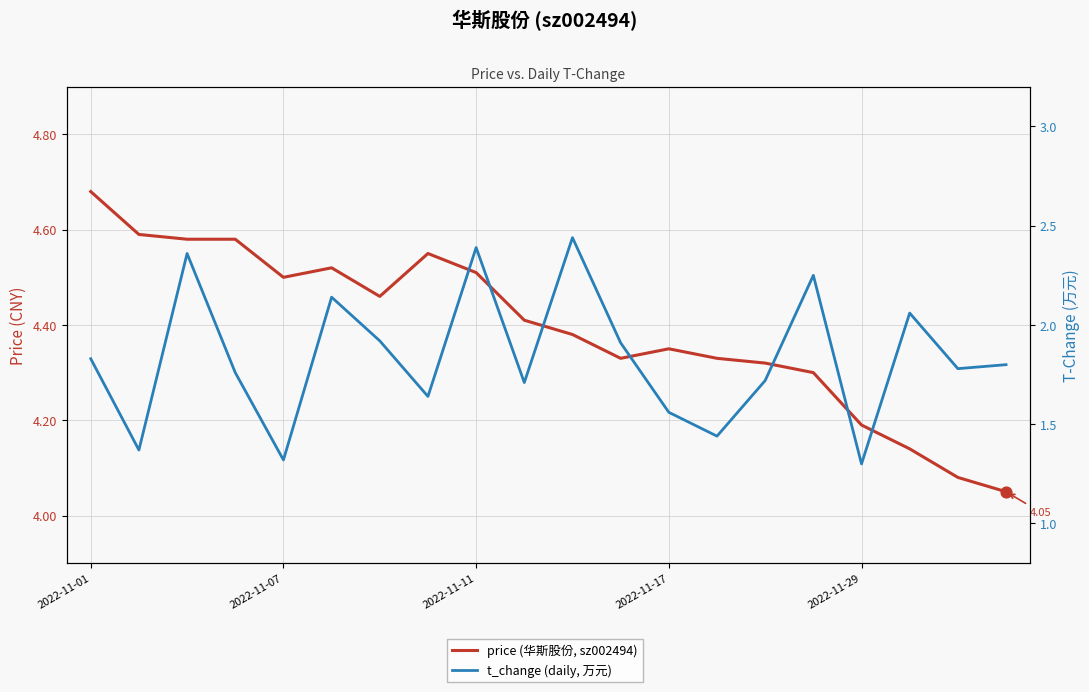

Which series contains the highest Y value?

price (华斯股份, sz002494)